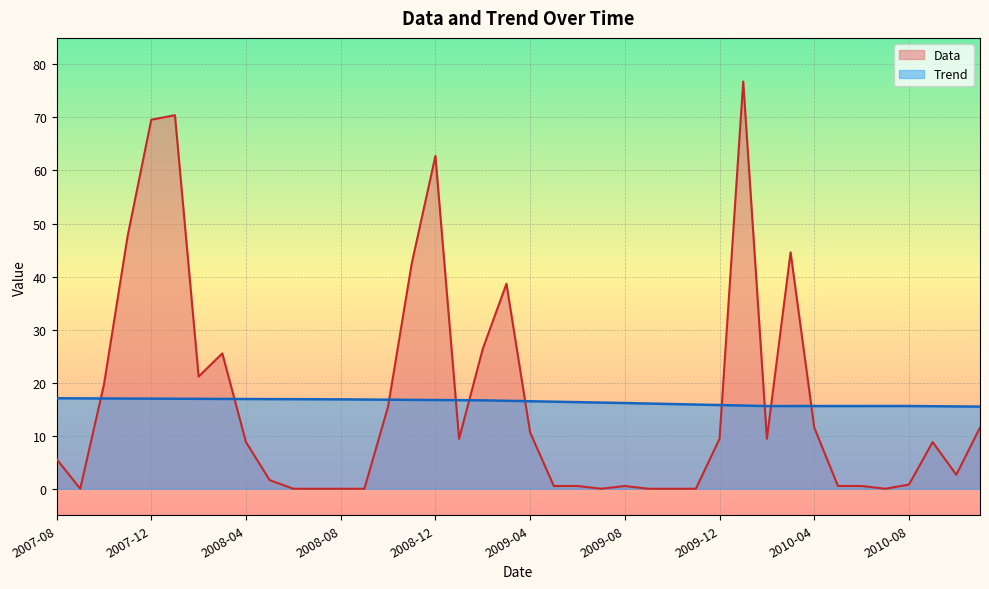

At which label is Trend closest to 16?

2009-10